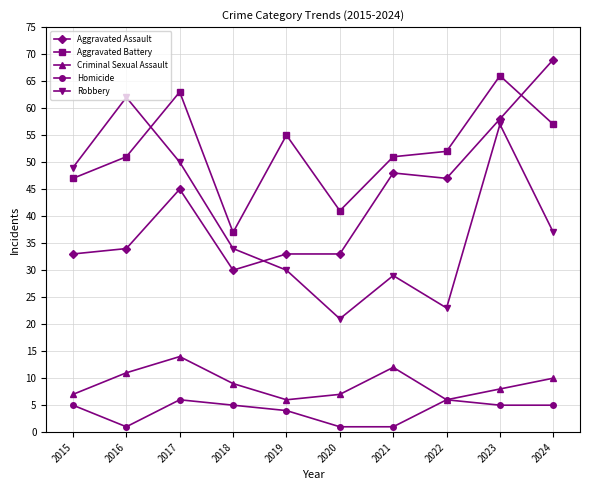

At which category does Robbery reach its first local peak?

2016